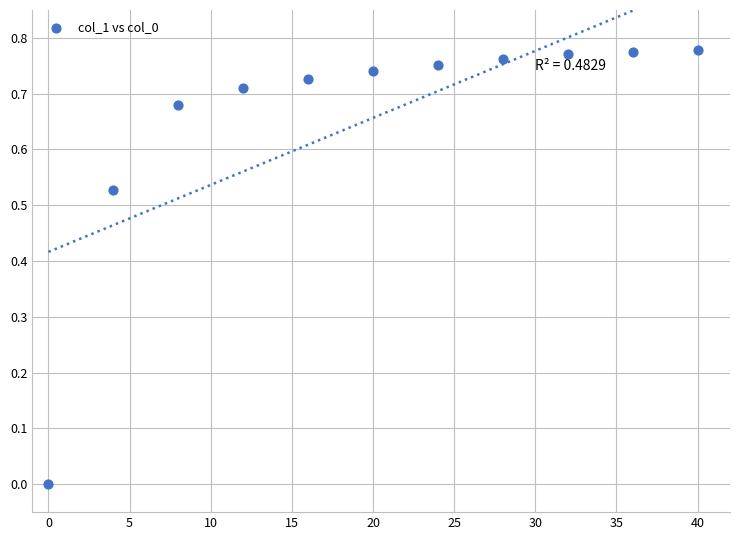

What is the average X value?

20.0